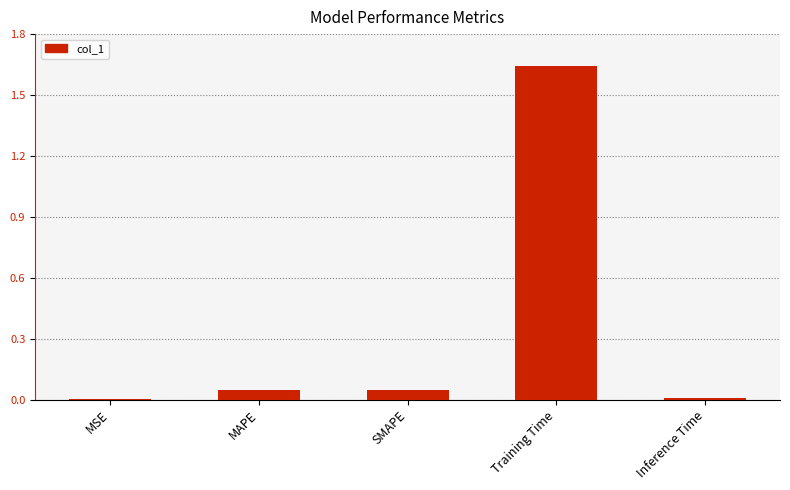

Which category has the highest value across all series?

Training Time